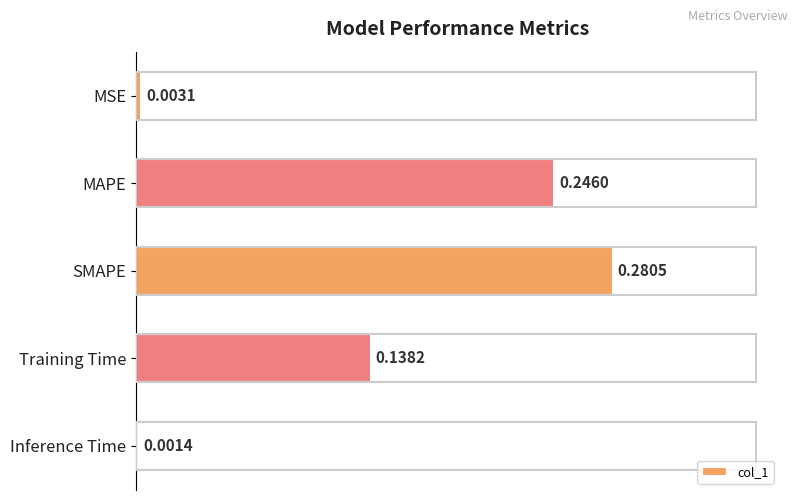

What is the sum of all values?

0.7